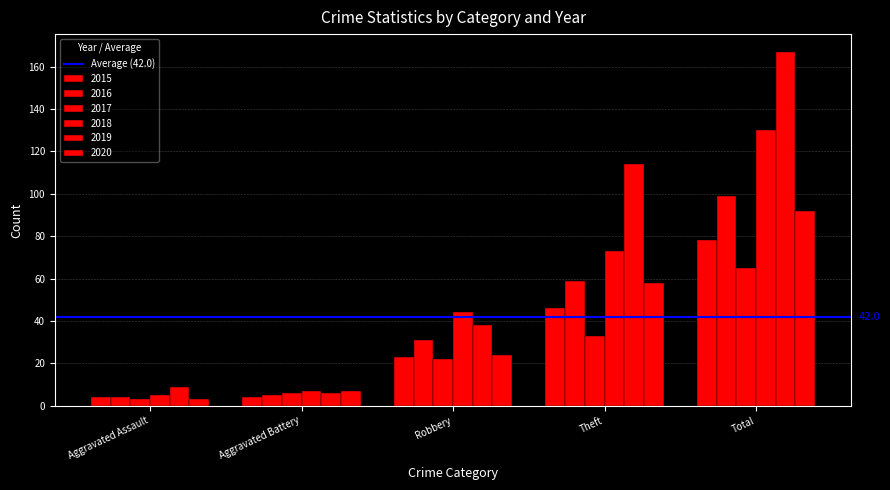

What is the approximate value of 2018 at Aggravated Battery, to the nearest 5?

5